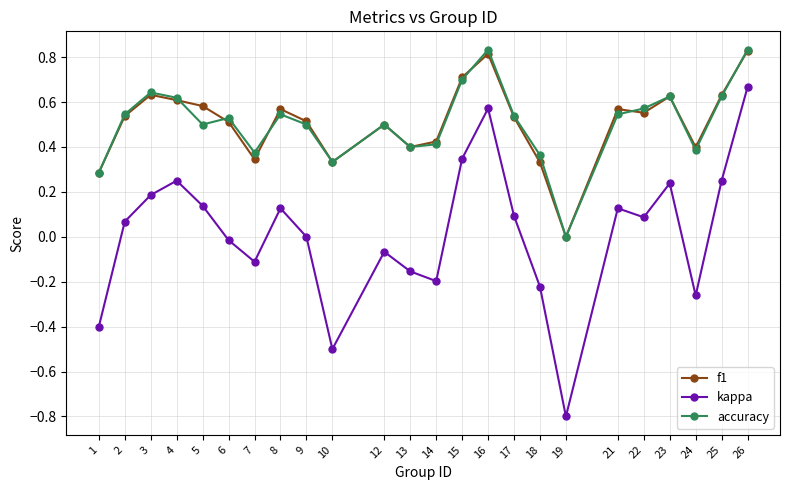

At which category is the sum across all series the highest?

26